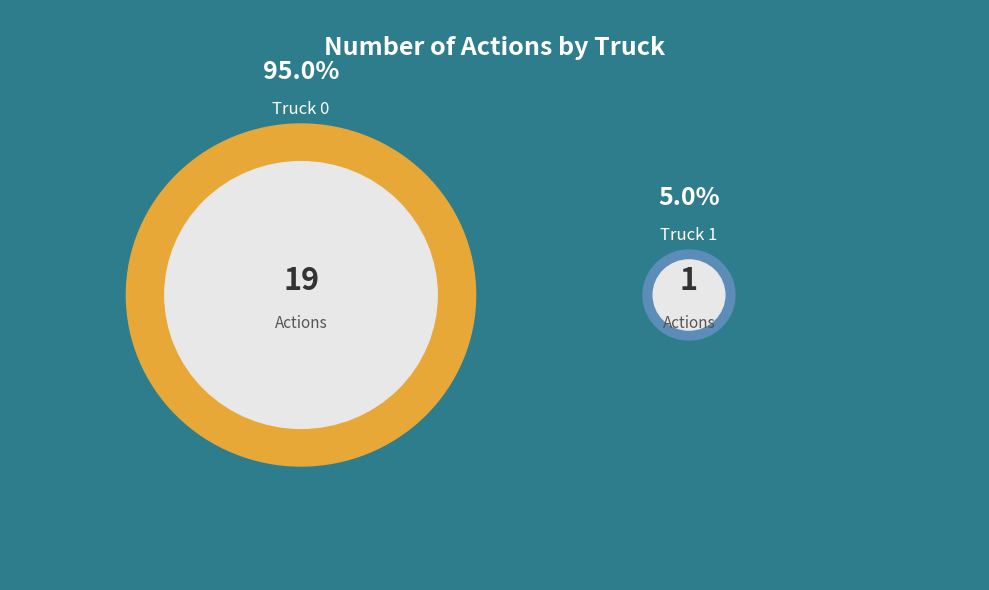

Which slice is the largest?

Truck 0